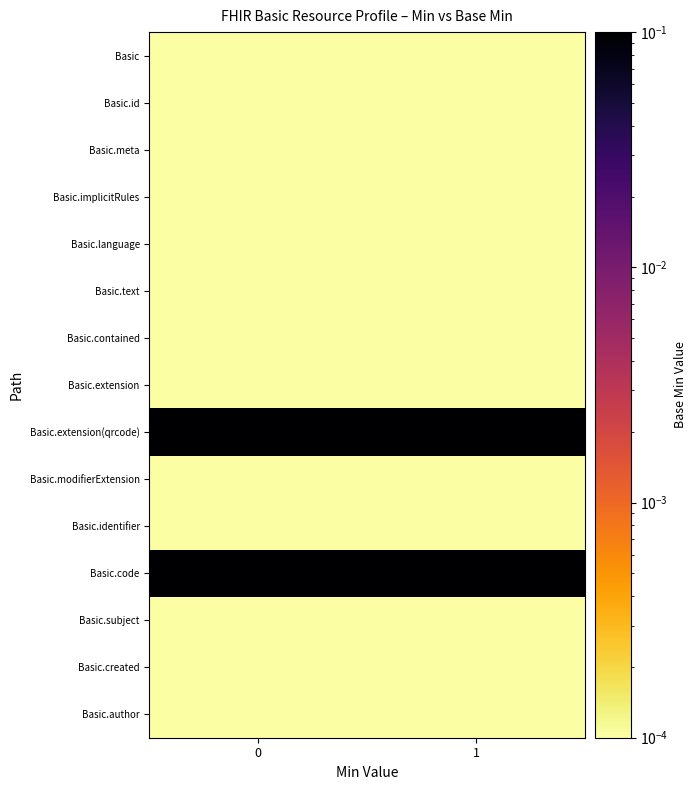

What is the total value across all series at 0?

0.2